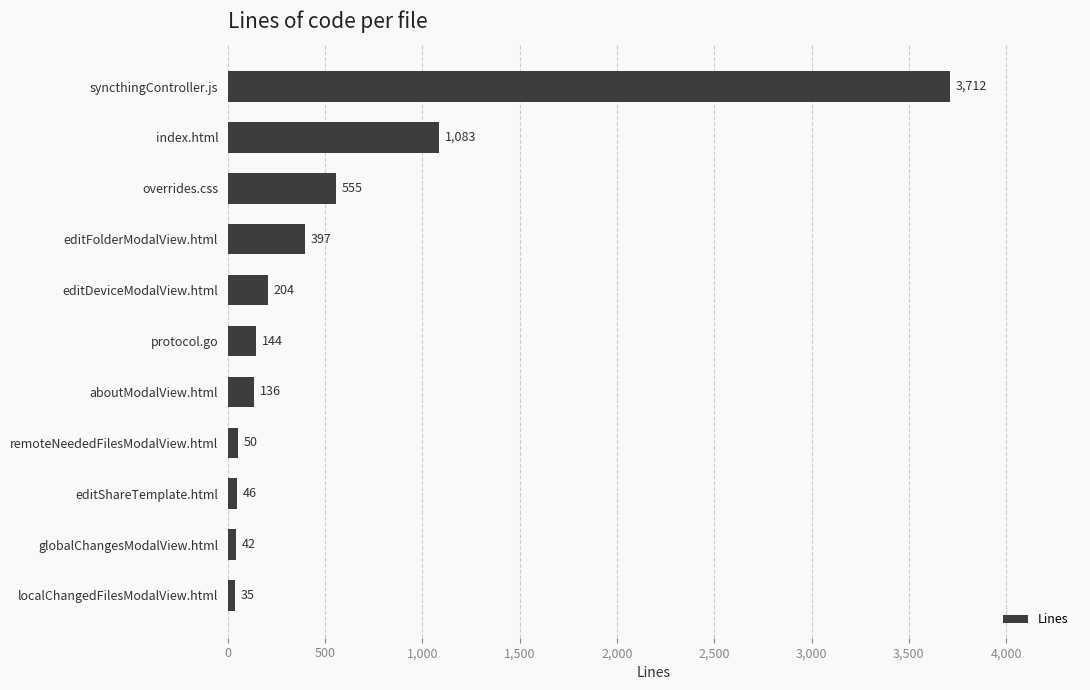

The chart shows a value of 50 at remoteNeededFilesModalView.html. True or false?

True